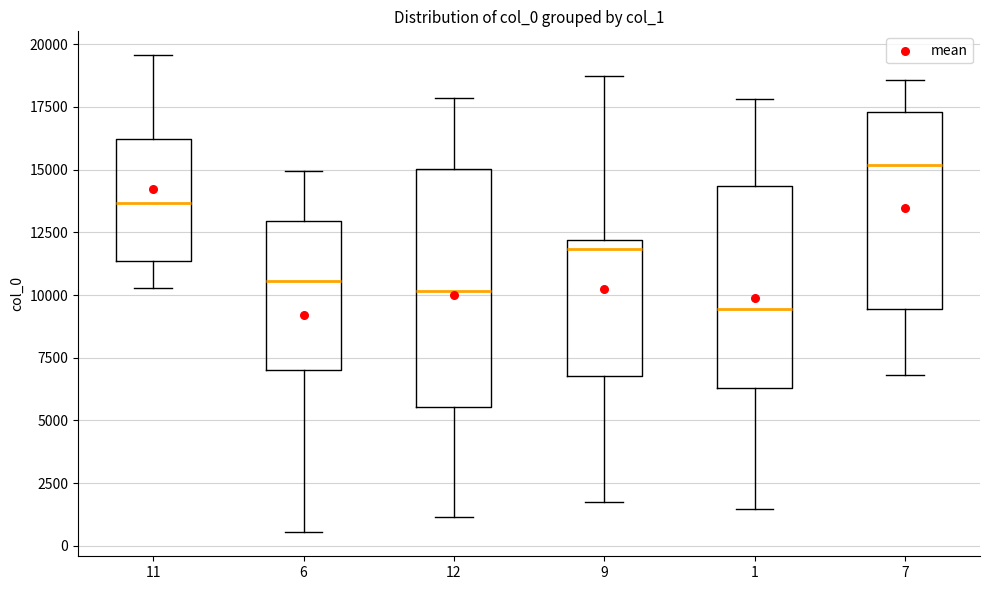

Reading left to right, transcribe this box plot: for each box, give where its median line is, the range the box spans, and where its two whiskers end, as read against the y-axis. The values are not printed on the chart, so give them approximately, as read against the axis.

11: median 13500, box 11500 to 16000, whiskers 10500 to 19500
6: median 10500, box 7000 to 13000, whiskers 500 to 15000
12: median 10000, box 5500 to 15000, whiskers 1000 to 18000
9: median 12000 (just below the box's upper edge), box 7000 to 12000, whiskers 2000 to 18500
1: median 9500, box 6500 to 14500, whiskers 1500 to 18000
7: median 15000, box 9500 to 17500, whiskers 7000 to 18500